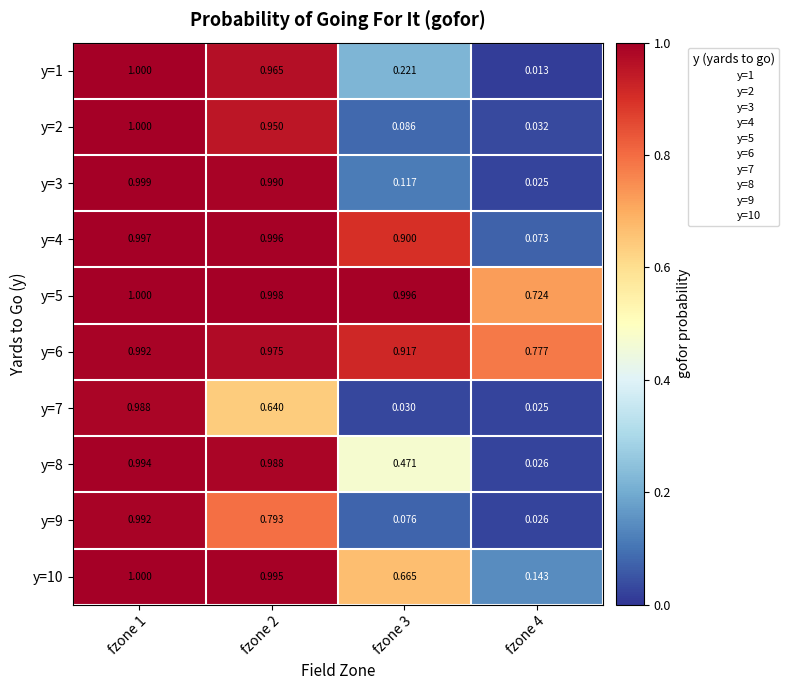

At which category is the sum across all series the highest?

fzone 1